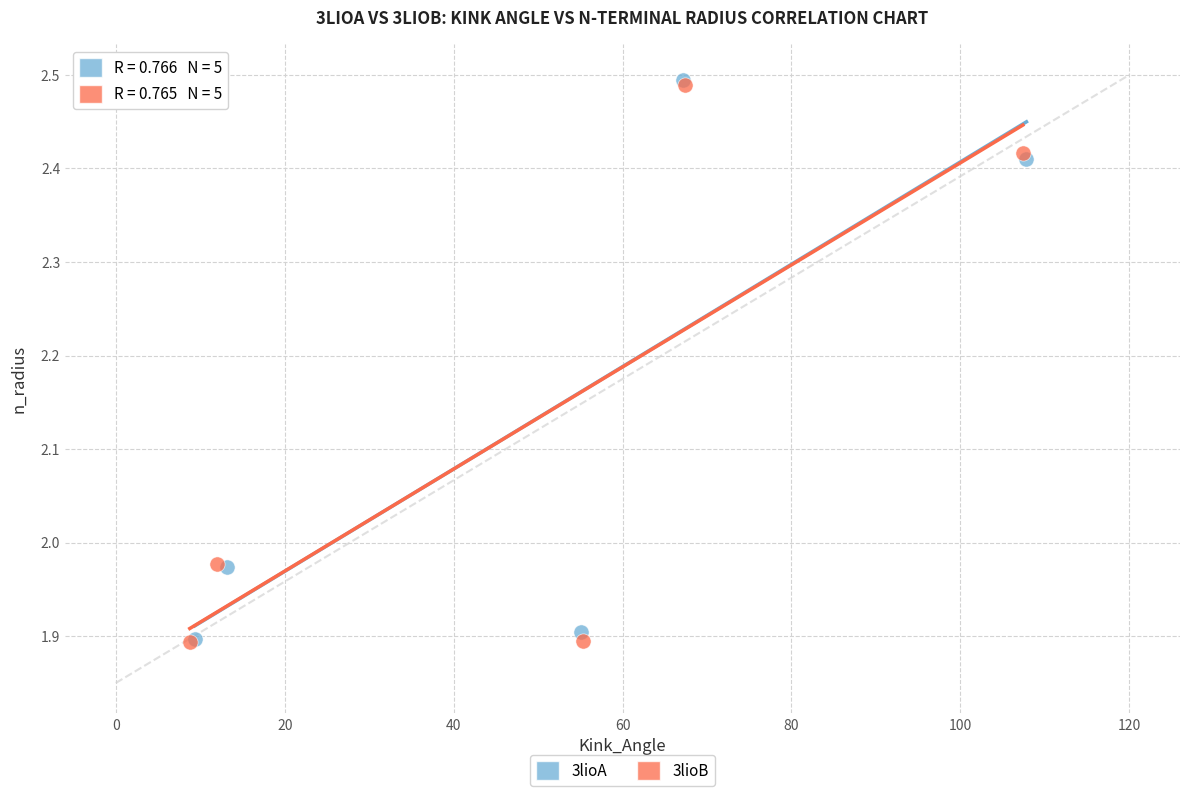

What are all the series names shown in the legend?

3lioA, 3lioB